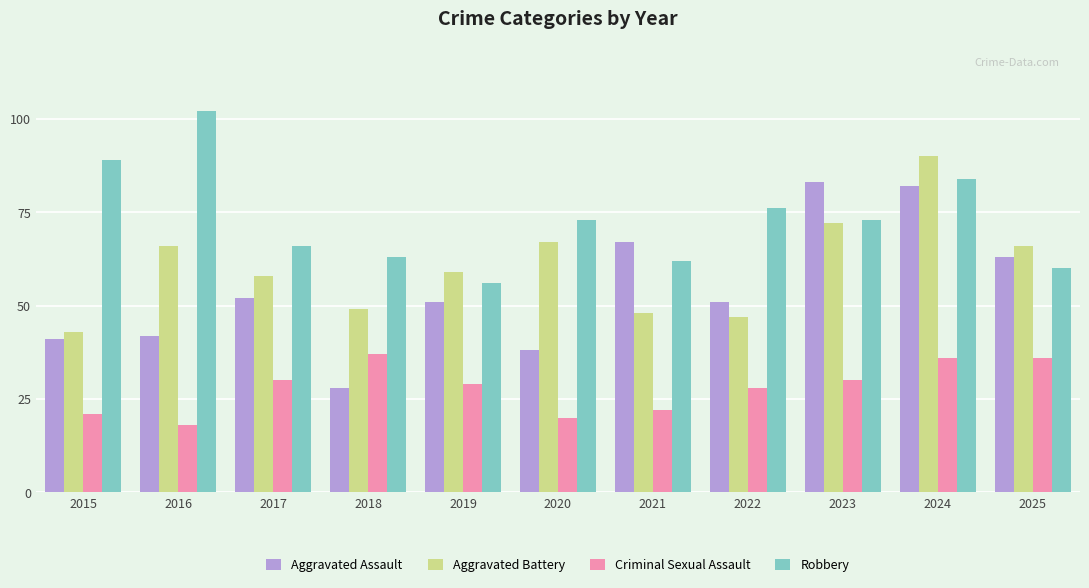

True or false: Aggravated Assault has a value of 52 at 2017.

True